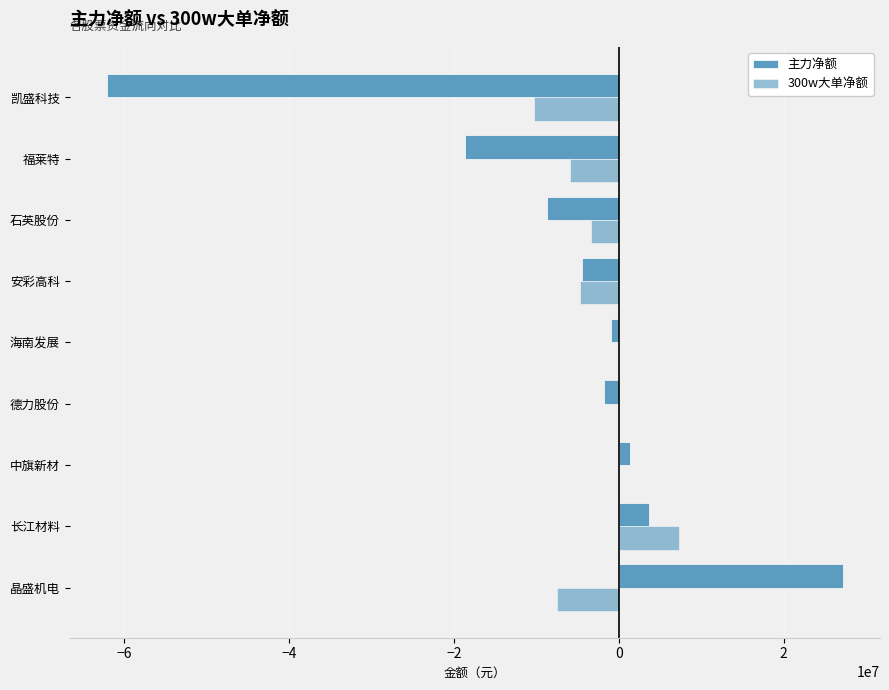

How many series are shown in this chart?

2